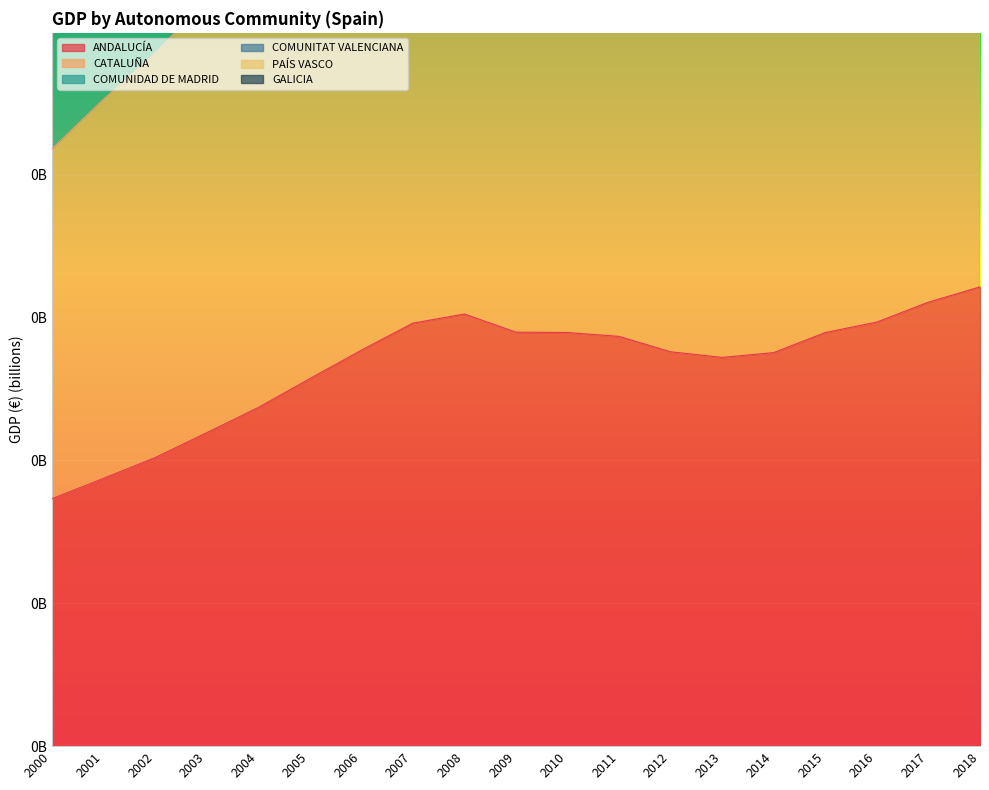

Which series changed the most between 2008 and 2010?

PAÍS VASCO